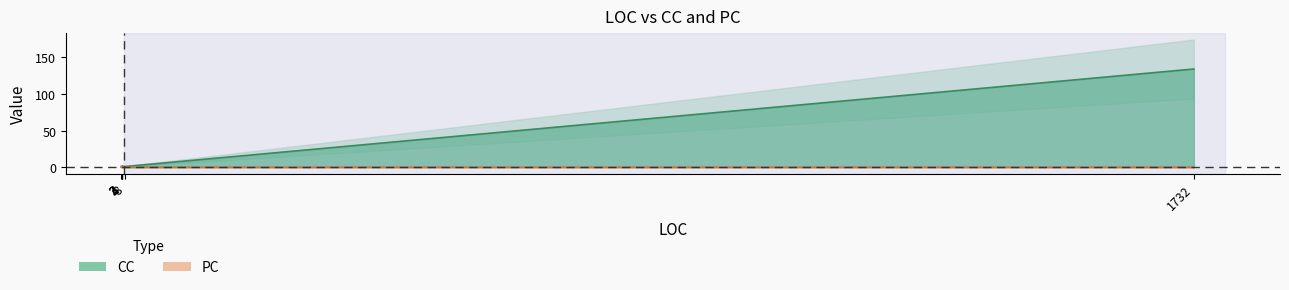

How many times do PC and CC cross each other?

1